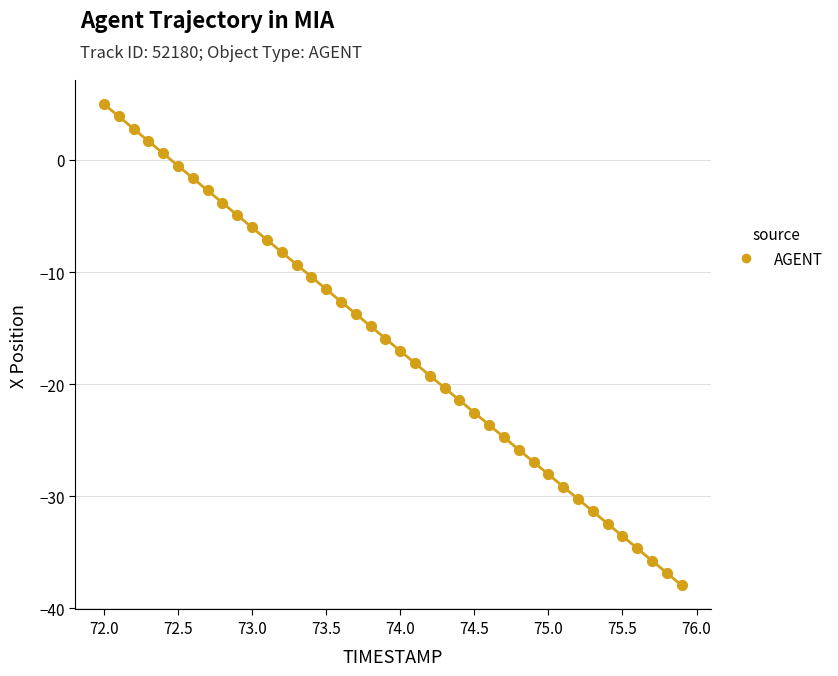

What is the range of Y values (max minus min)?

42.9